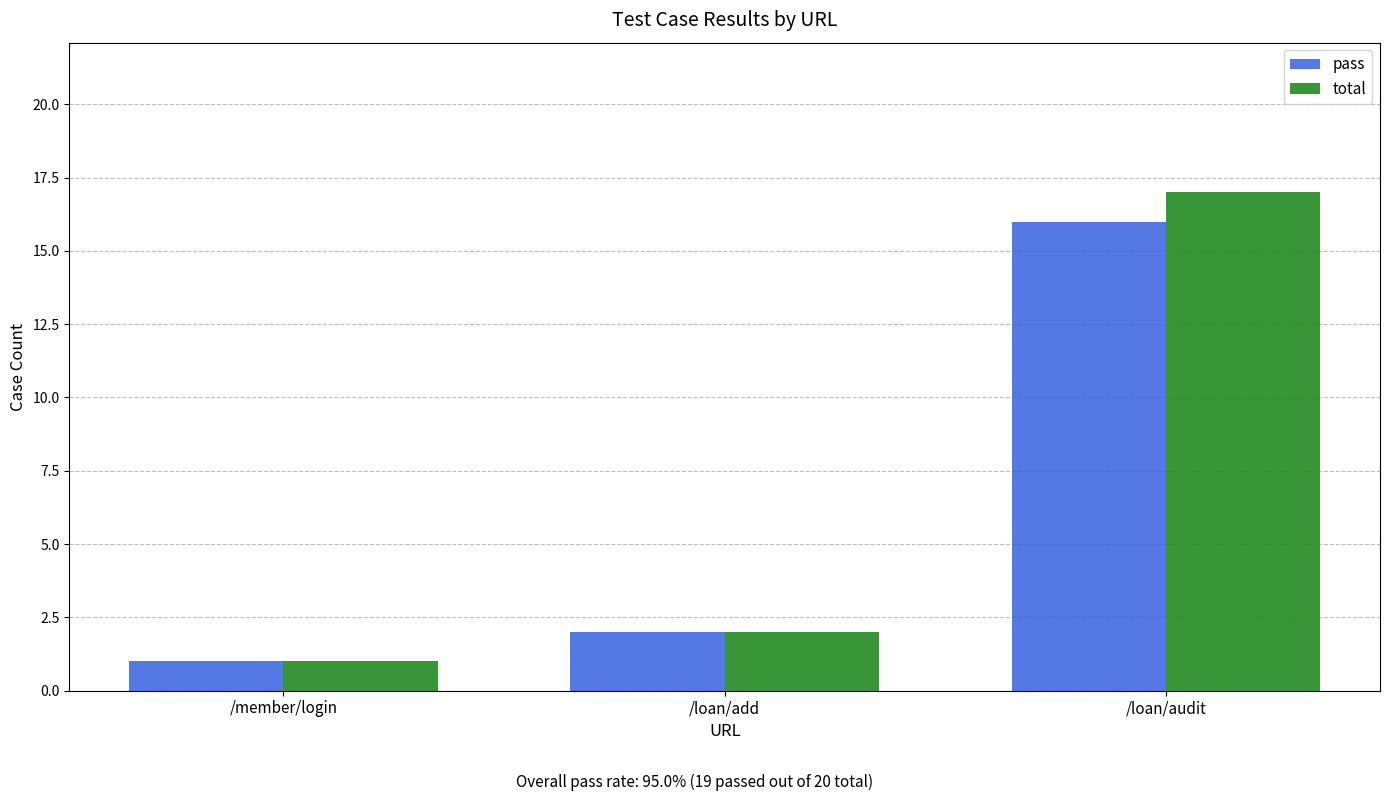

At which label is pass closest to 8?

/loan/add